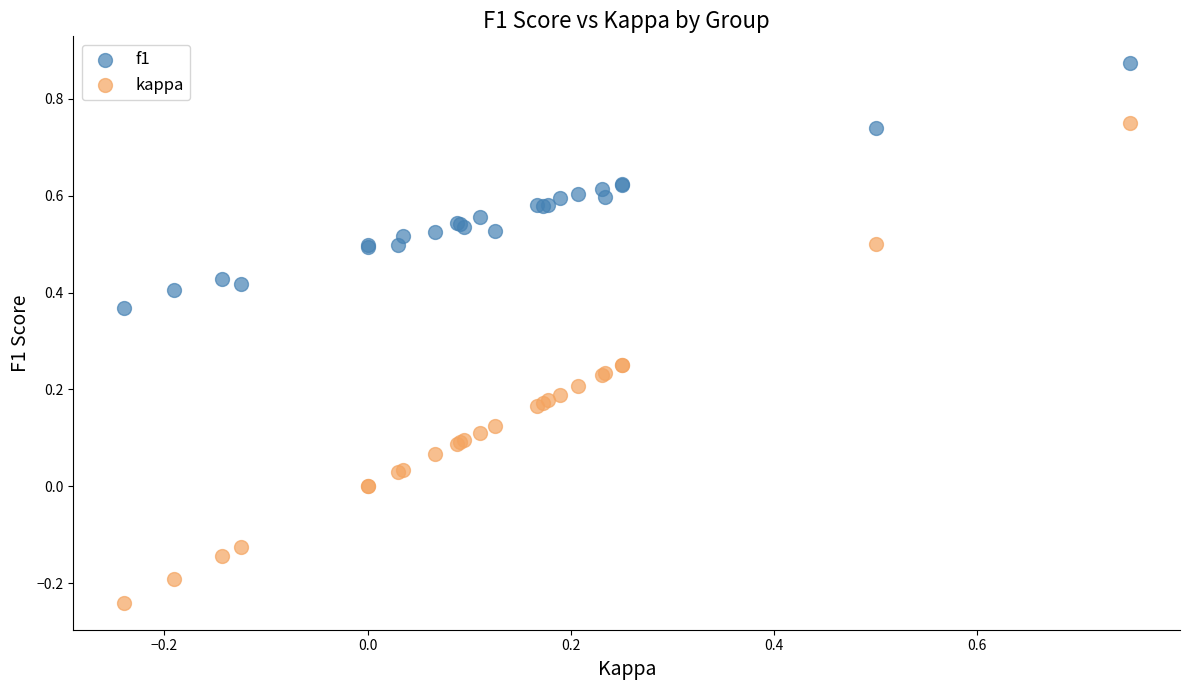

Which series contains the lowest Y value?

kappa